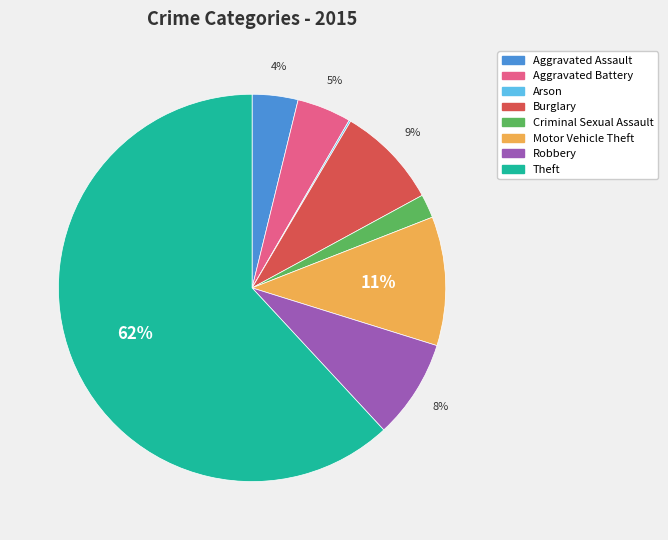

What is the largest slice in the pie chart?

Theft